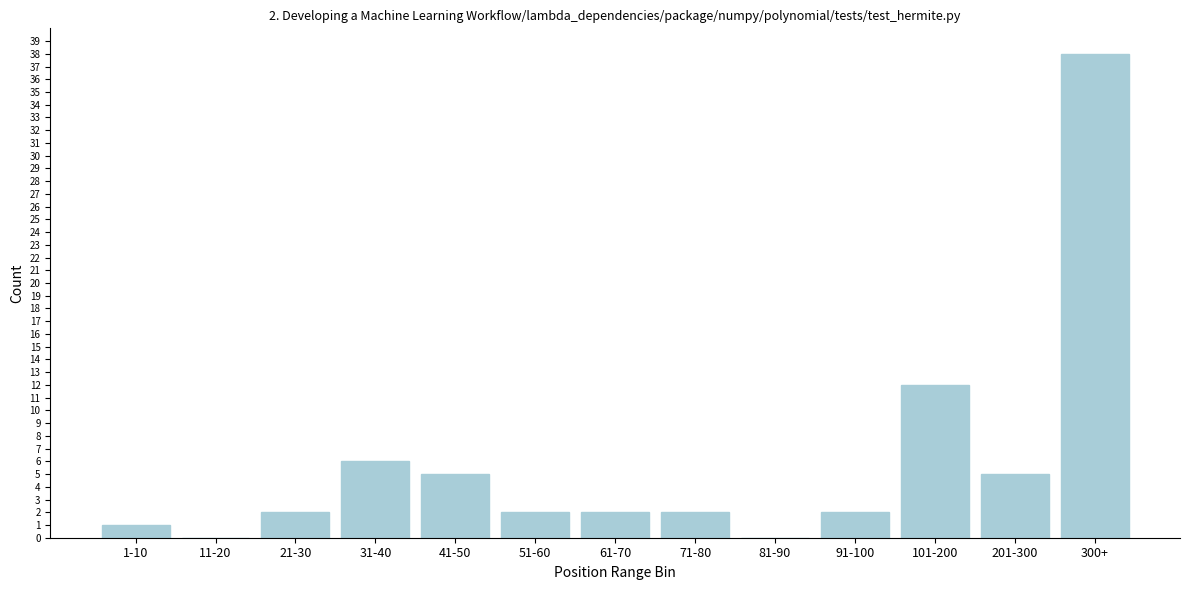

Reading left to right, list all the values displayed in this chart.

1-10=1	11-20=0	21-30=2	31-40=6	41-50=5	51-60=2	61-70=2	71-80=2	81-90=0	91-100=2	101-200=12	201-300=5	300+=38